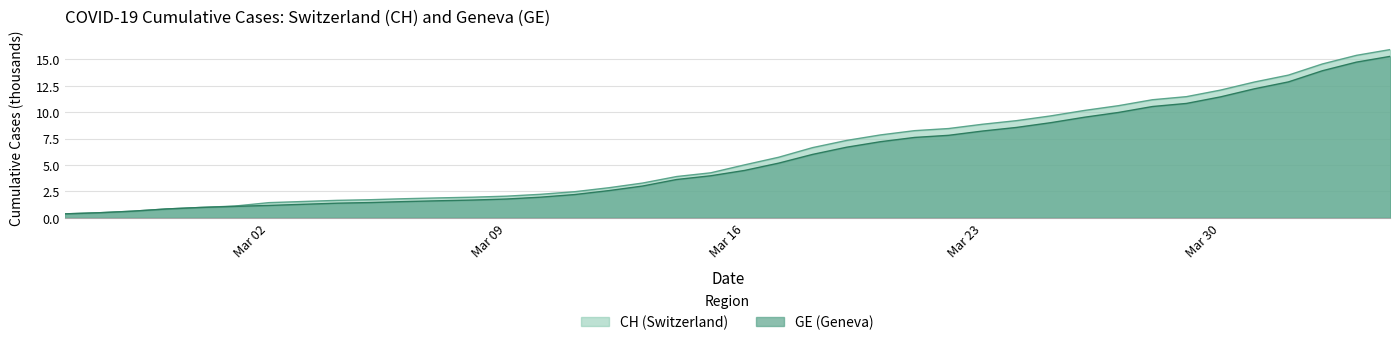

What is the greatest value displayed?

15.9